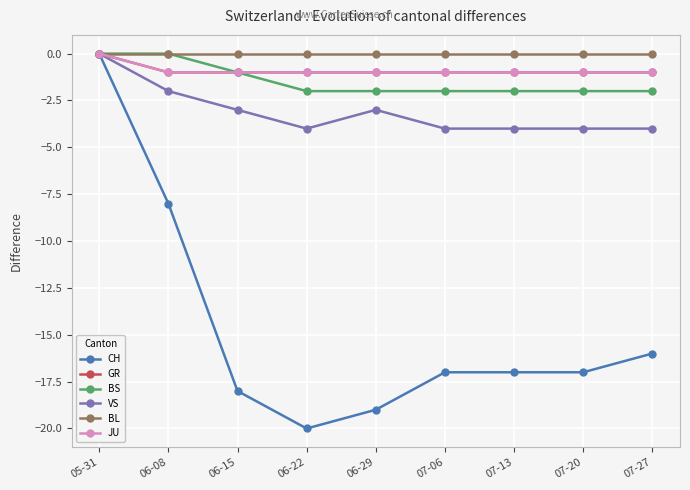

What is the label of the 8th point from the right?

06-08